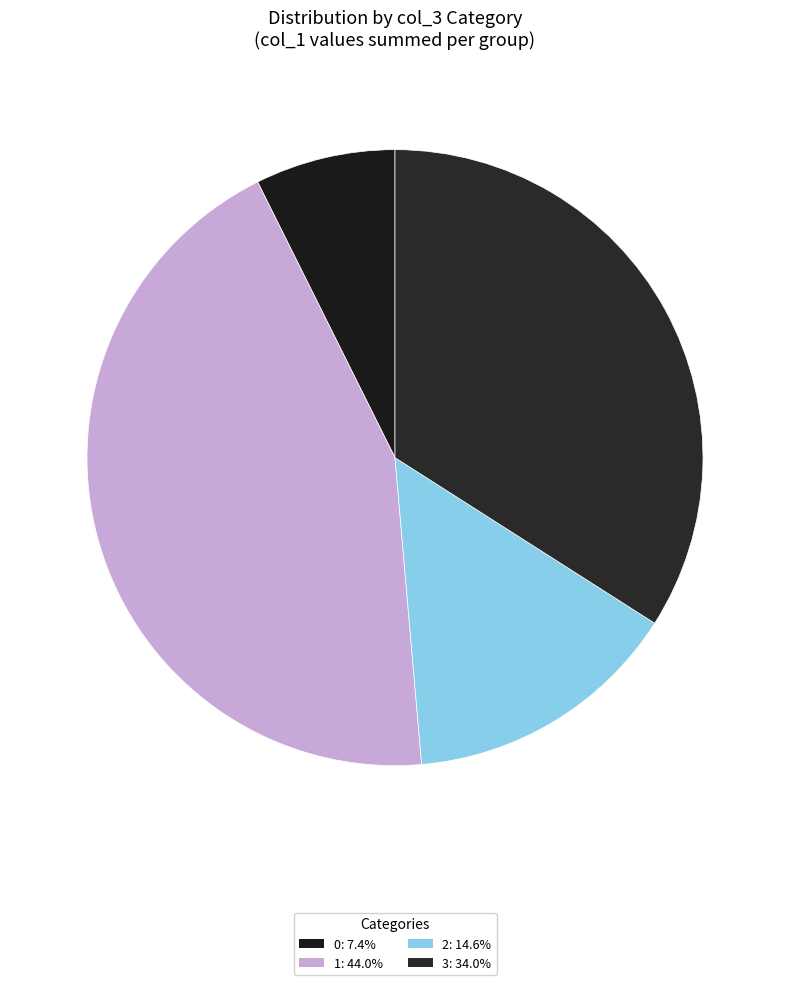

Count the number of slices in the pie.

4